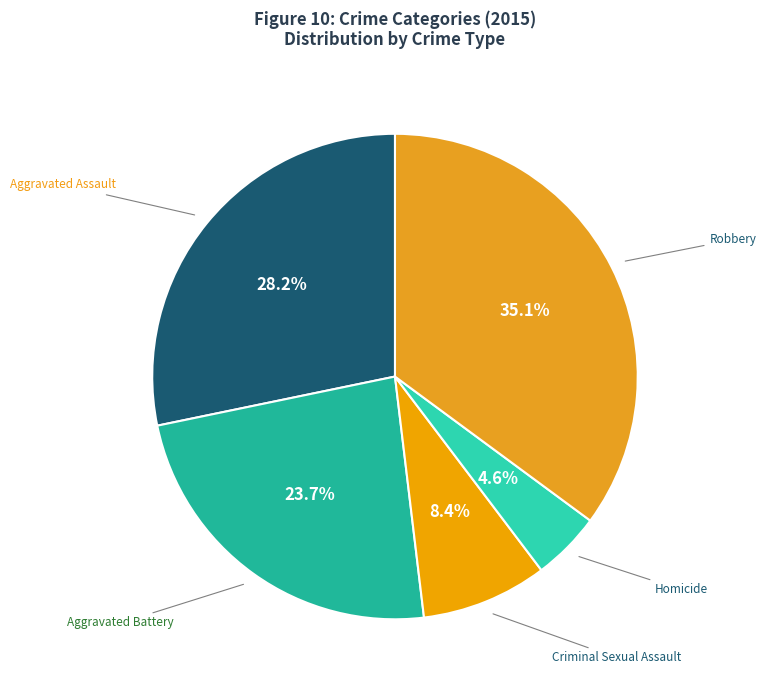

Does Robbery represent more than half of the total?

No